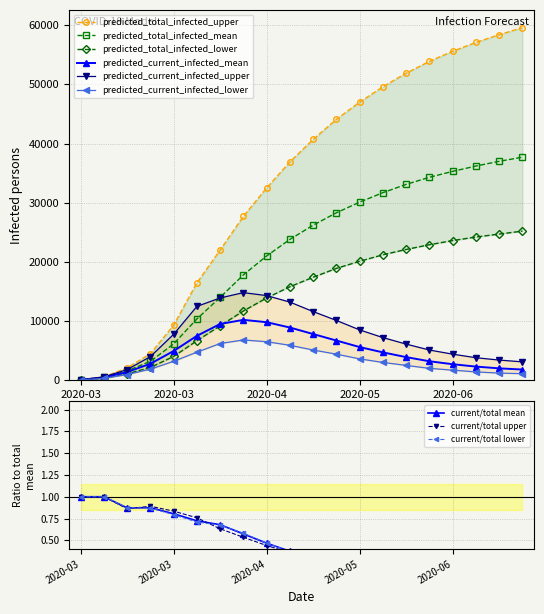

Is the value of total_lower at current_mean greater than the value of current_mean at 6?

No